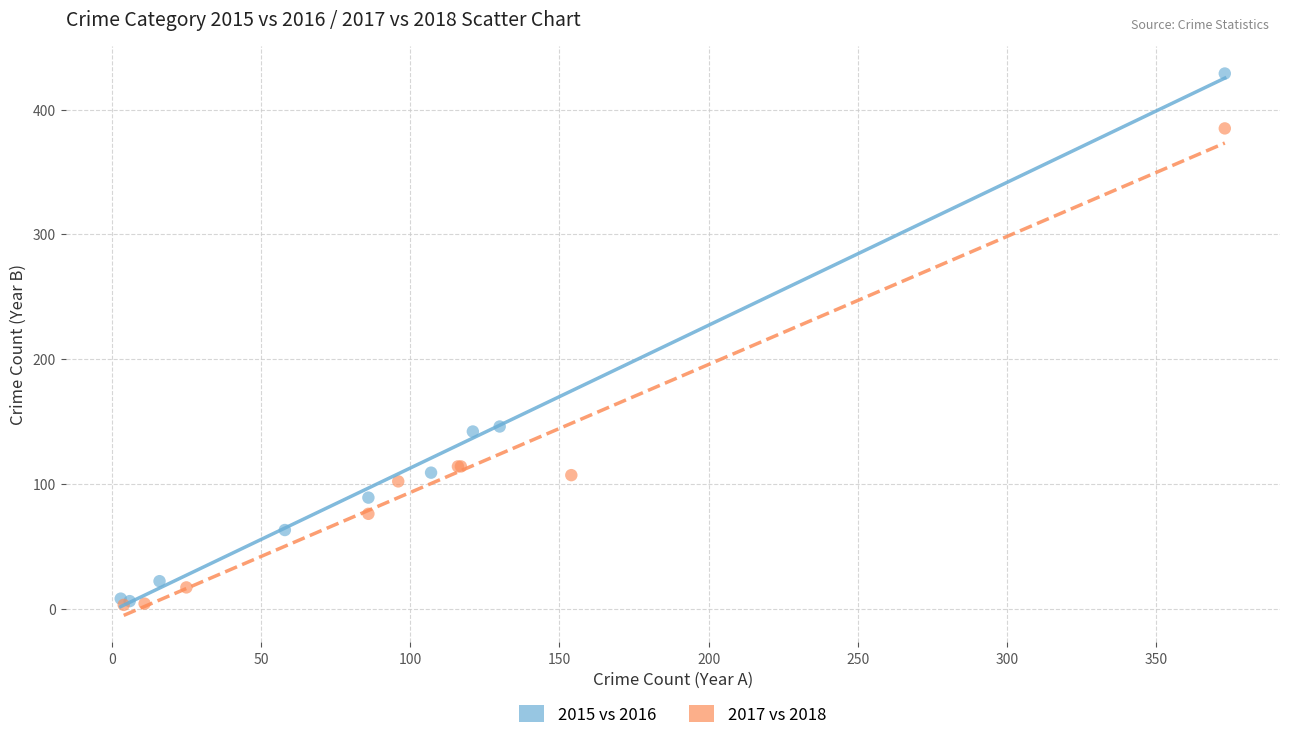

Which series has the widest spread of Y values?

2015 vs 2016